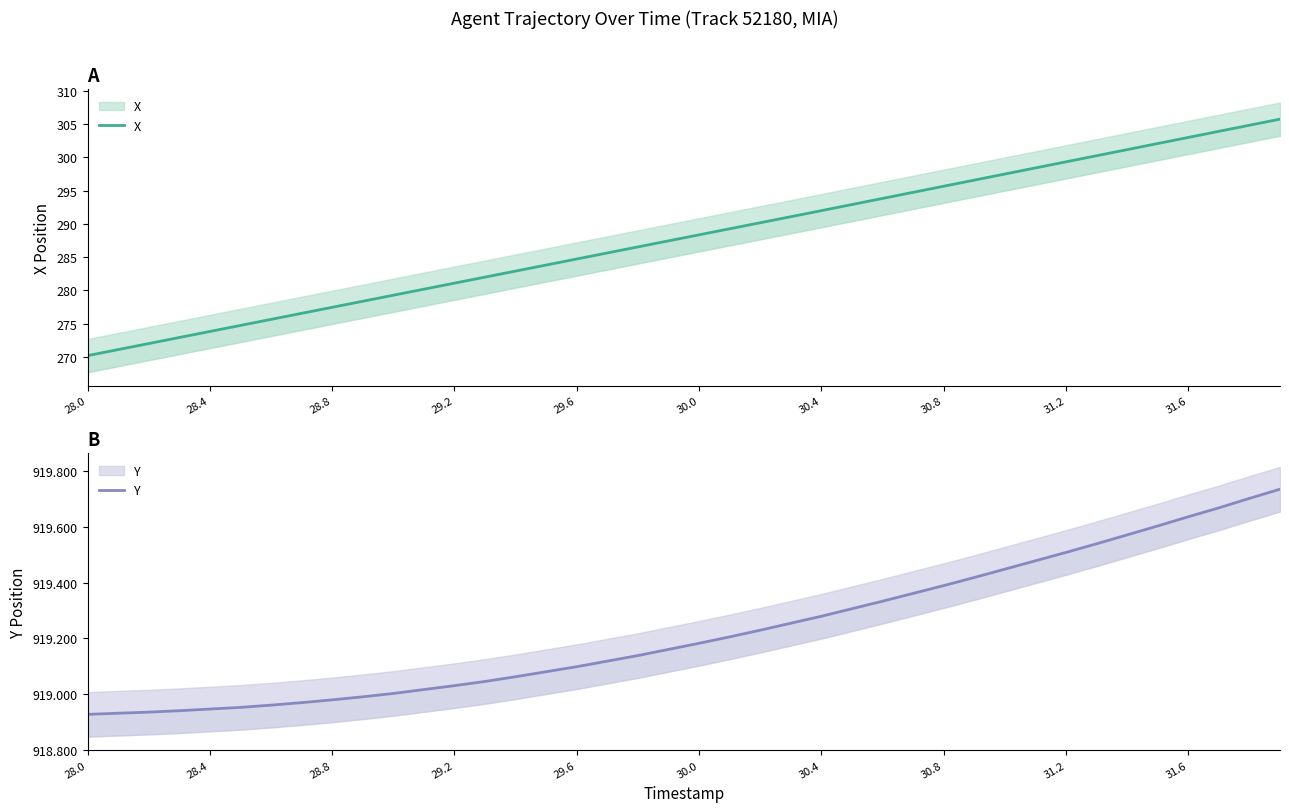

Which category has the lowest value across all series?

28.0